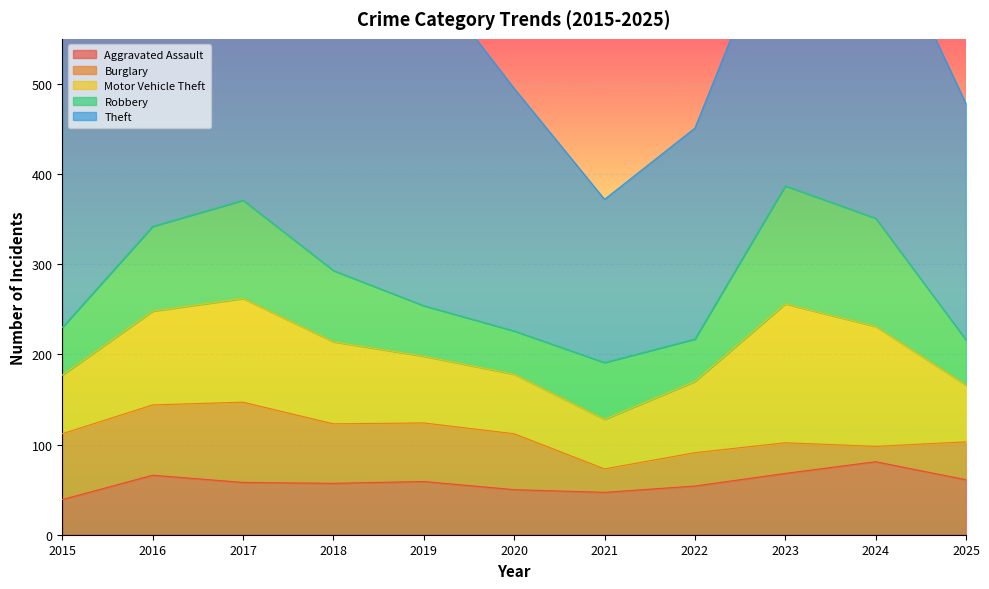

What is the total value across all series at 2015?

563